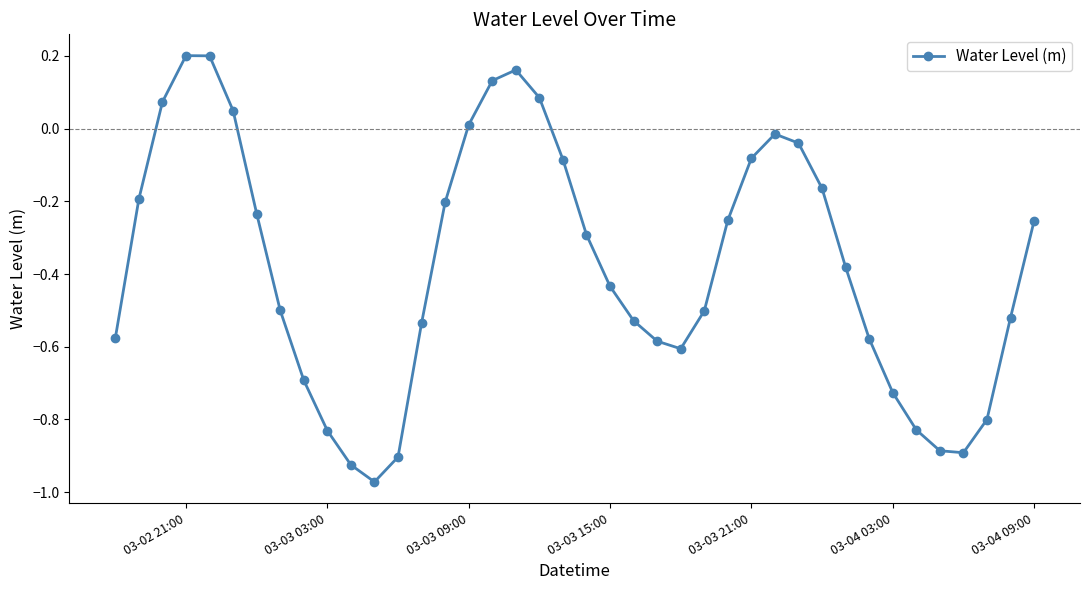

How many interior local valleys (lower than both neighbors) does the data have?

3